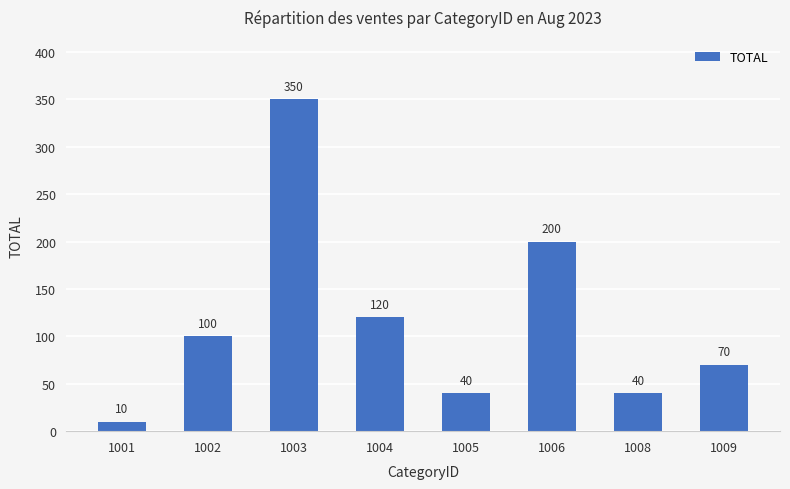

Are the bars horizontal?

No